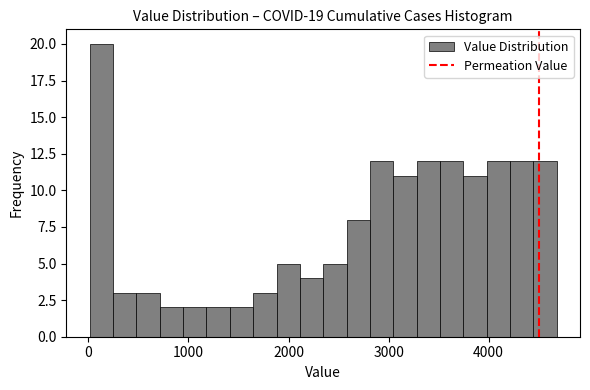

Around what value on the x-axis is the tallest bar? Give the approximate position of its centre, as read against the axis.

100